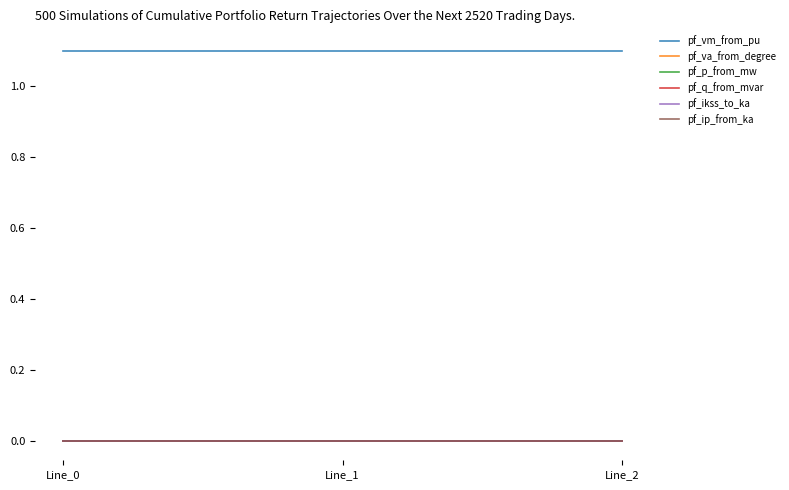

Is the value of pf_vm_from_pu at Line_1 greater than the value of pf_p_from_mw at Line_1?

Yes